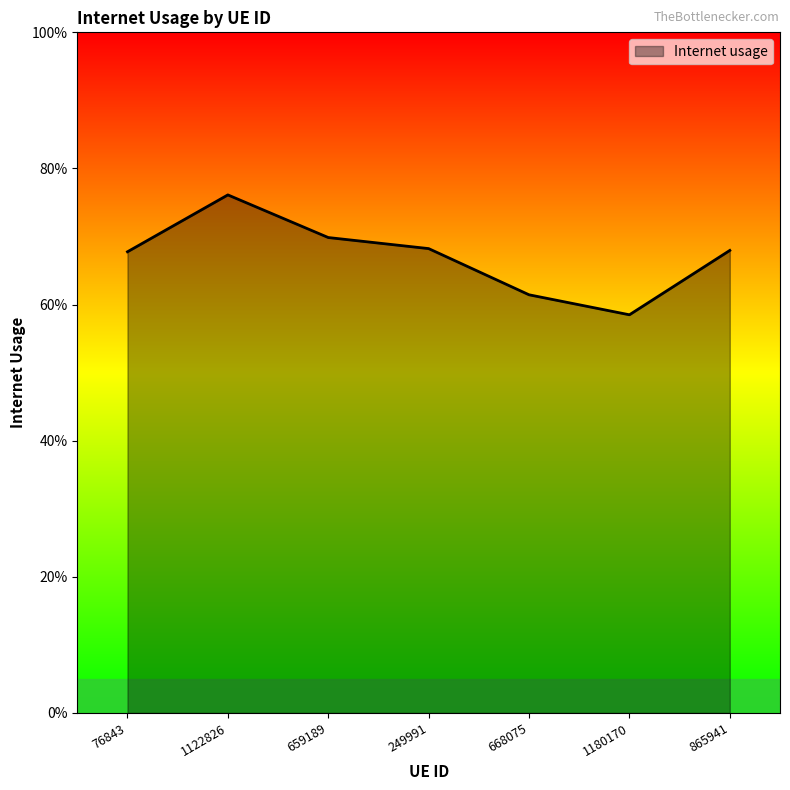

At which category does the data reach its first local valley?

1180170